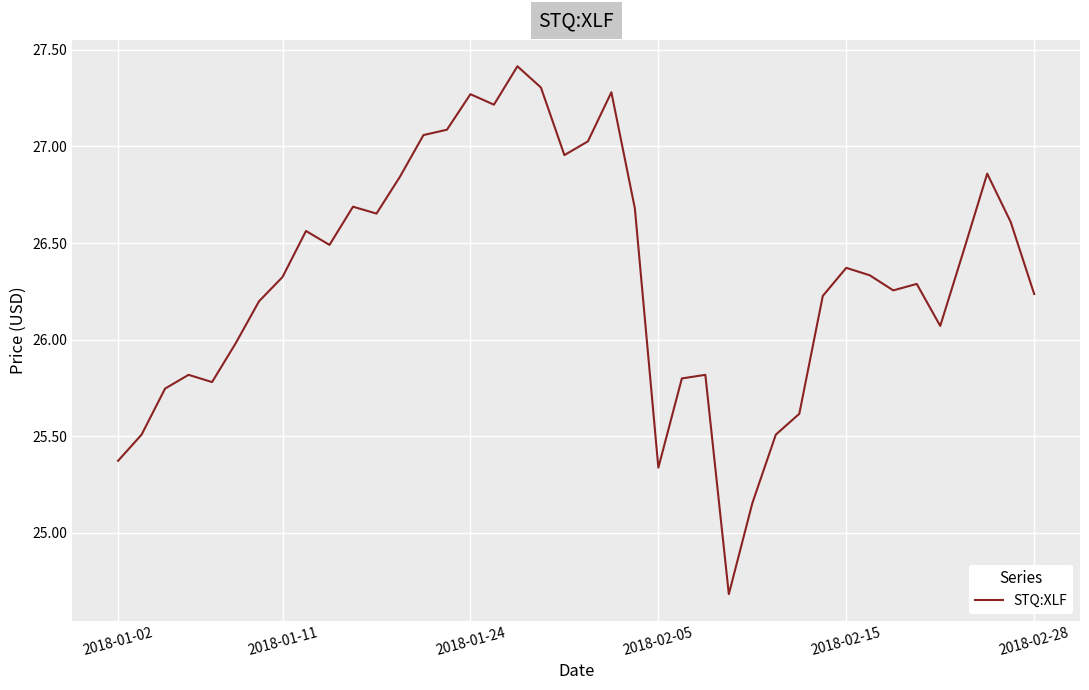

Does the chart display data point markers on the line(s)?

No